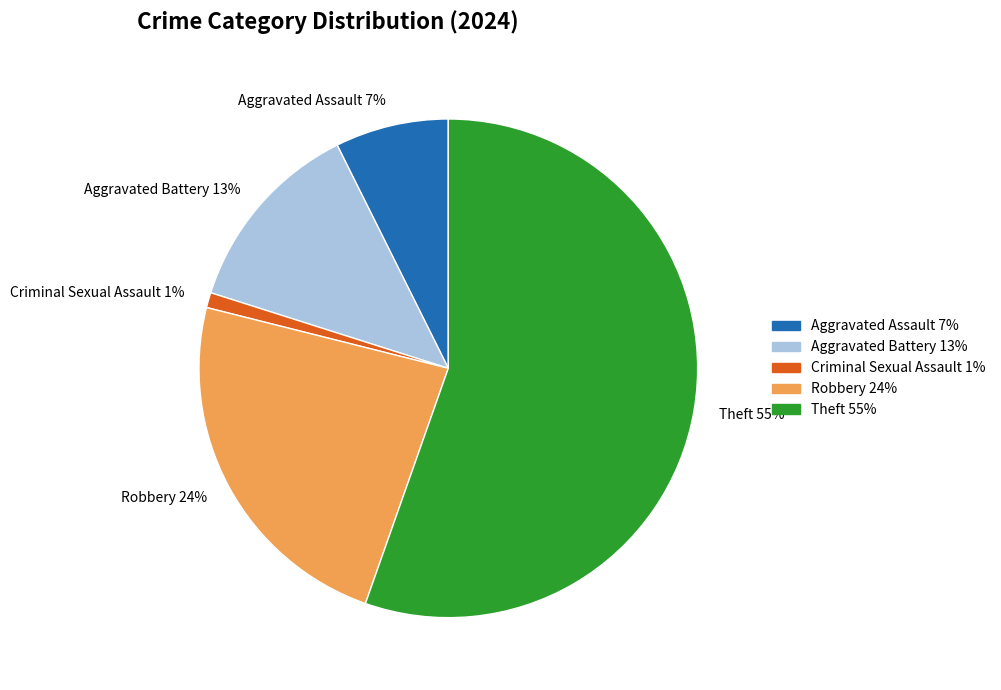

Rank the categories by value from lowest to highest.

Criminal Sexual Assault, Aggravated Assault, Aggravated Battery, Robbery, Theft